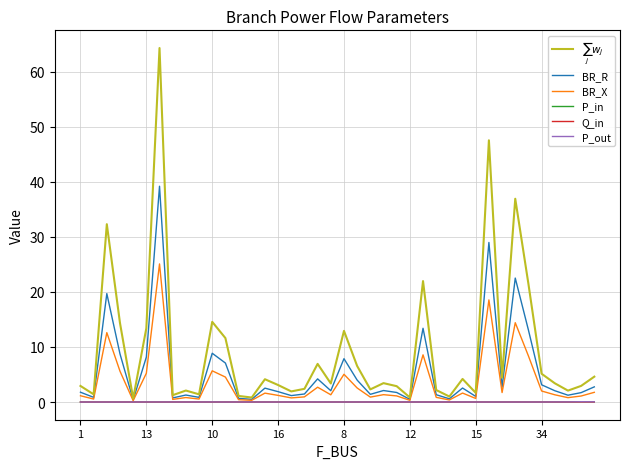

What are all the series names shown in the legend?

$\sum_j w_j$, BR_R, BR_X, P_in, Q_in, P_out